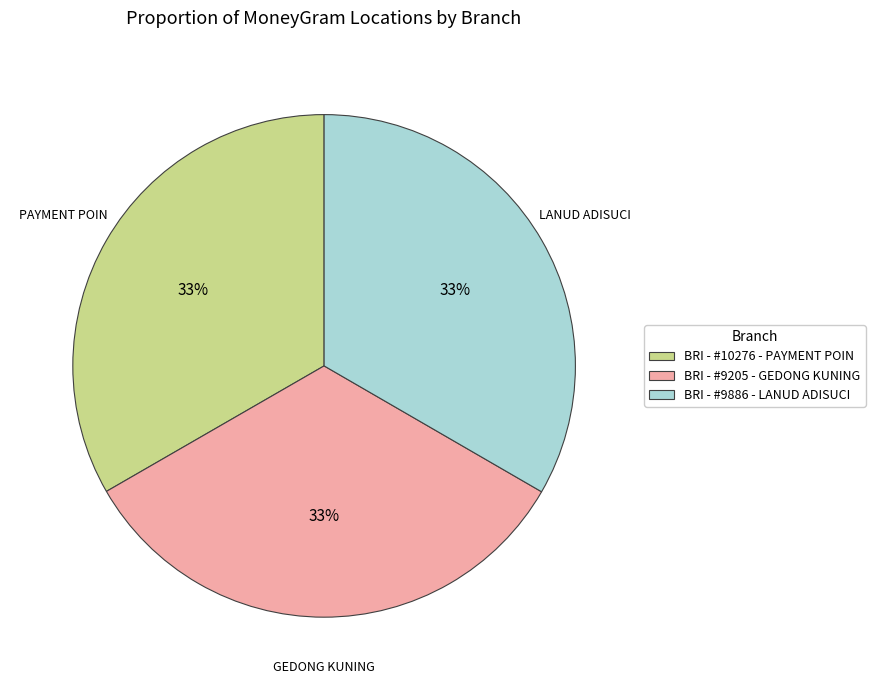

Is there any slice that represents more than half of the pie?

No